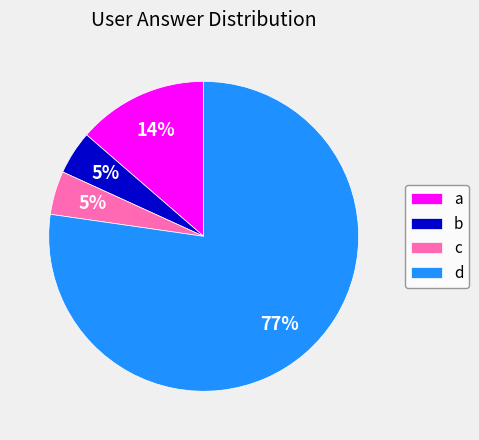

How many segments does this pie chart have?

4